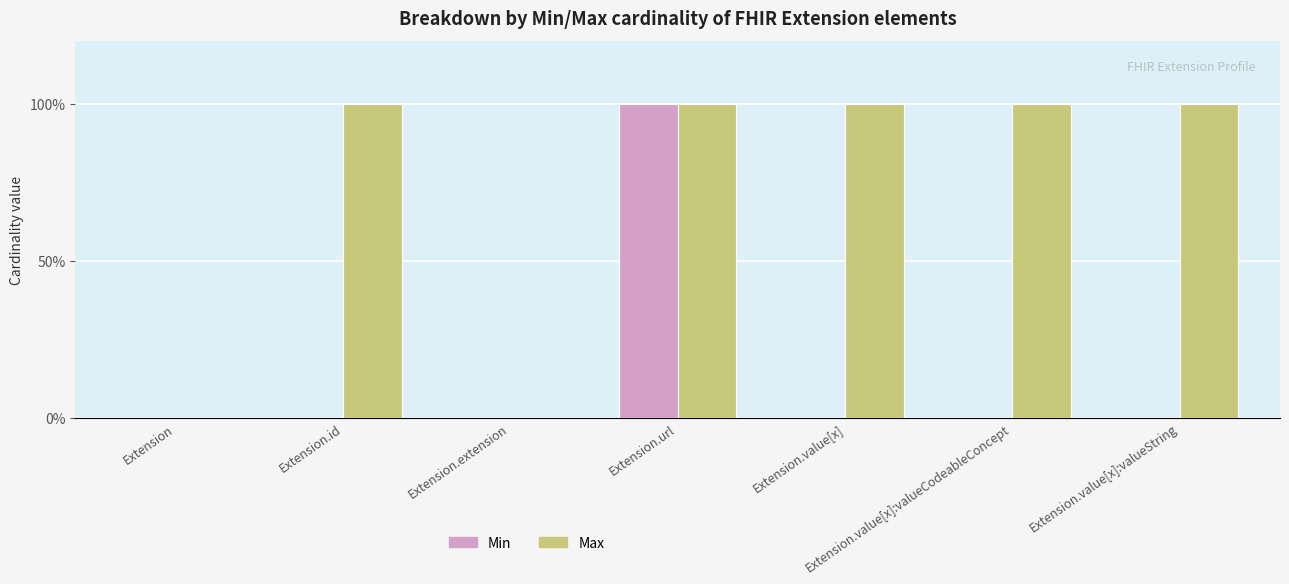

What position from the right is Extension.value[x]:valueString?

1